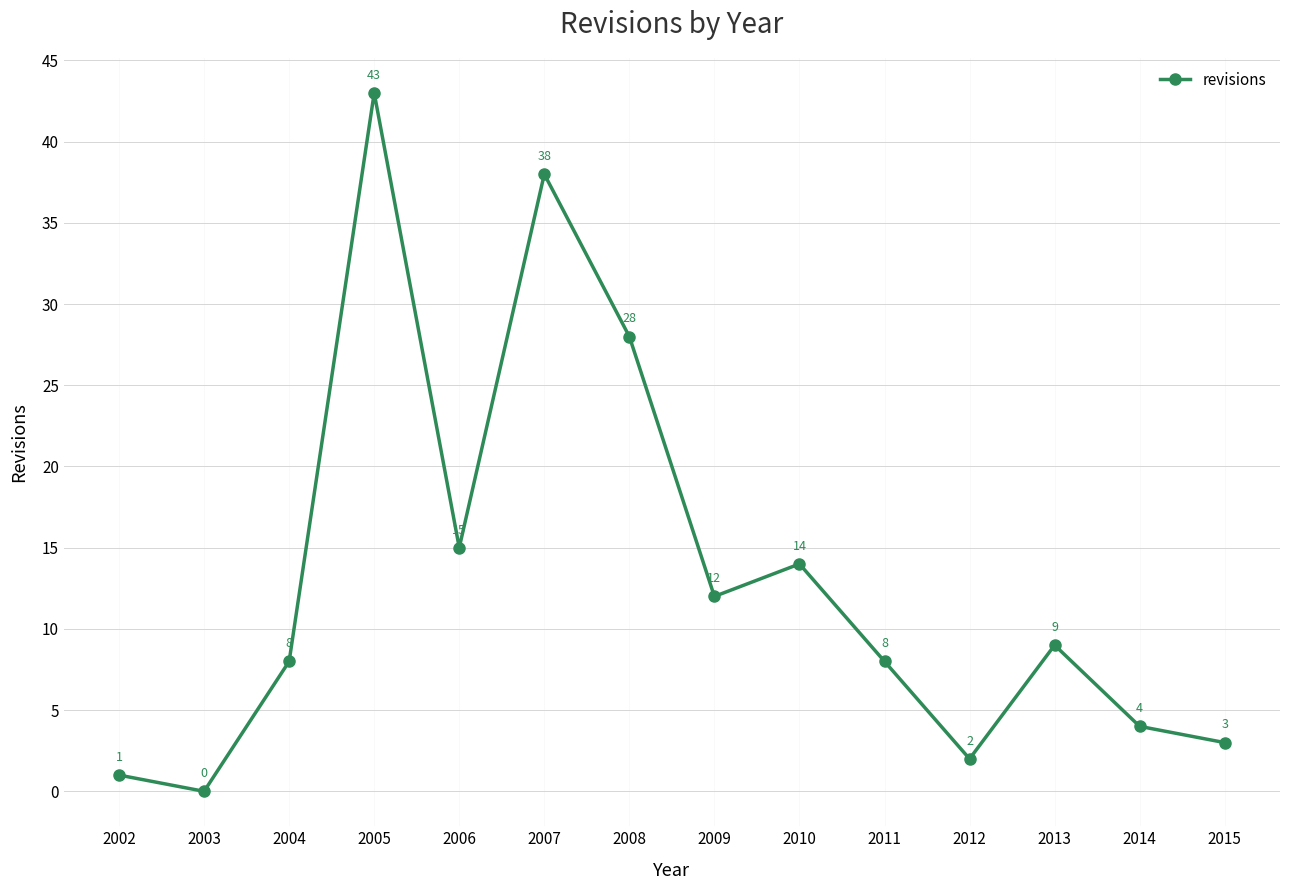

The value at 2004 is 3. True or false?

False